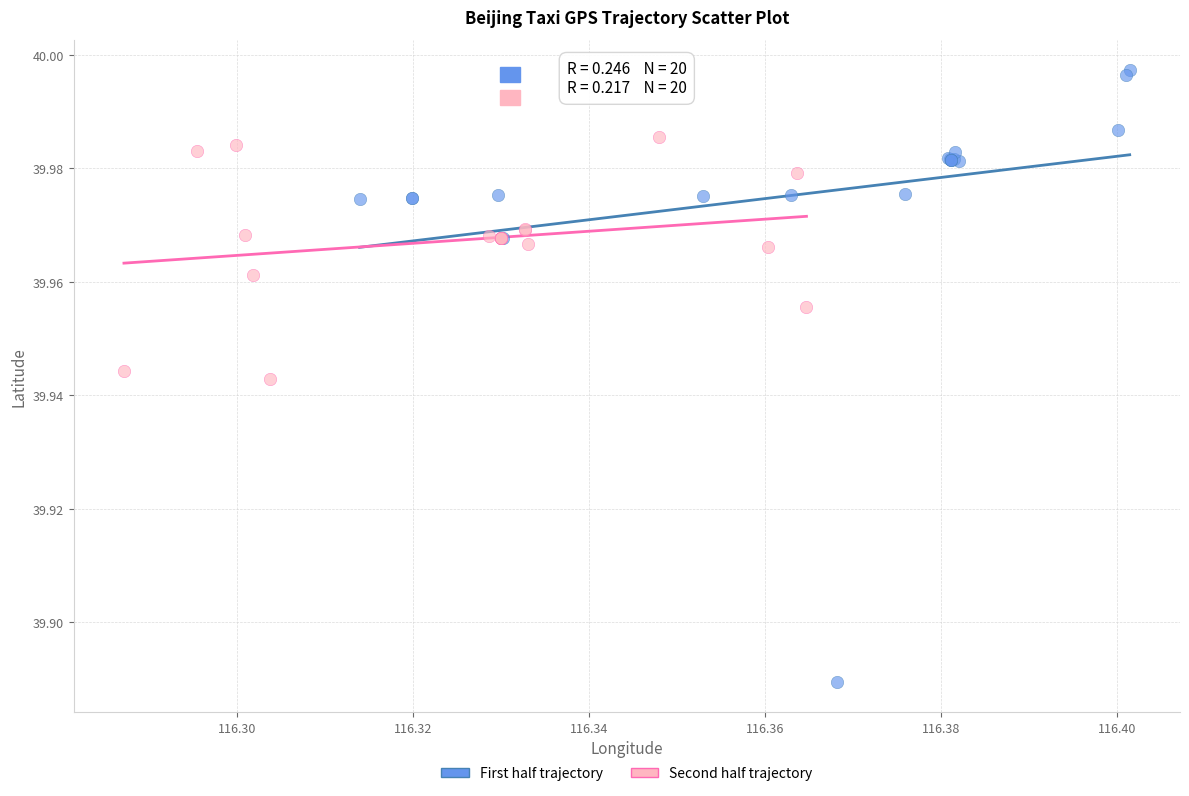

Which series contains the highest Y value?

First half trajectory